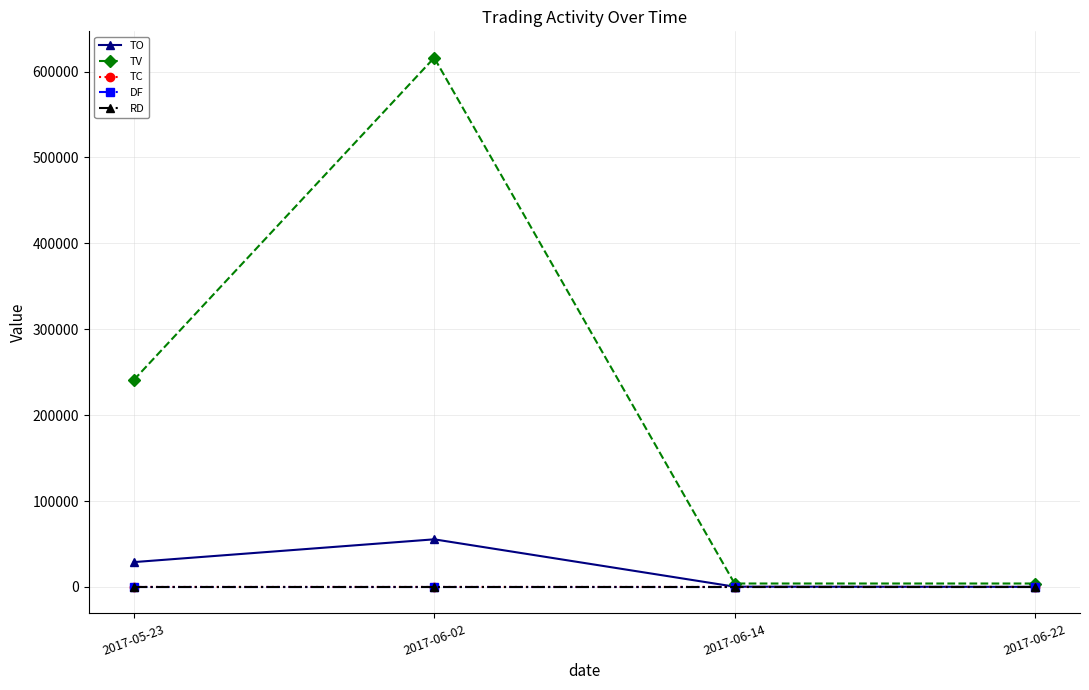

How many lines are shown in the chart?

5